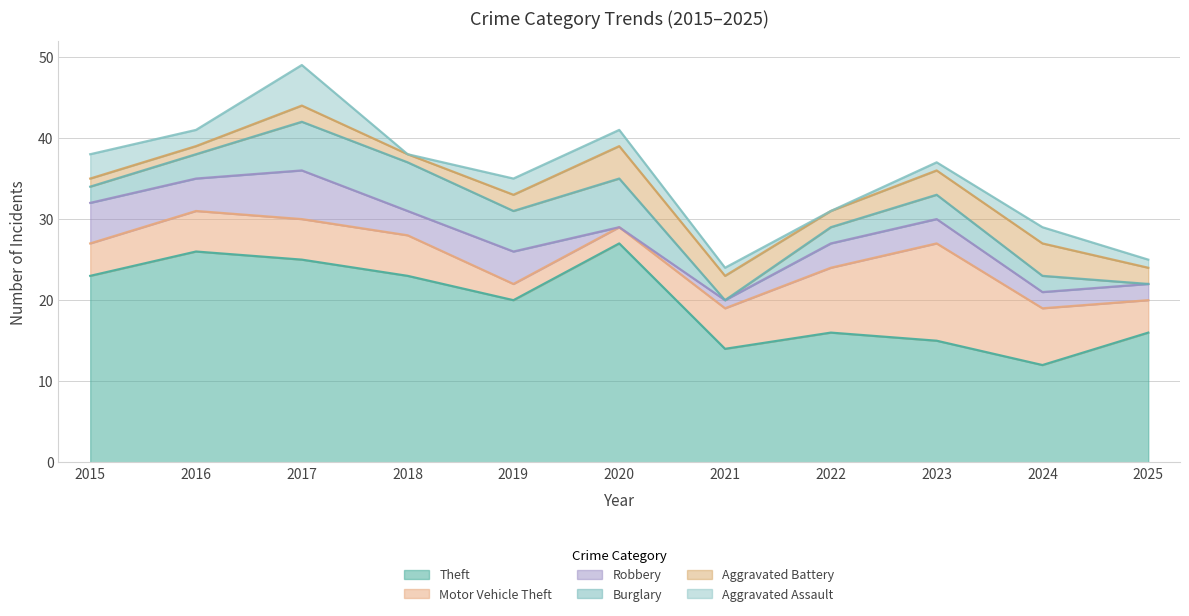

Is it true that Theft equals 25 at 2017?

True